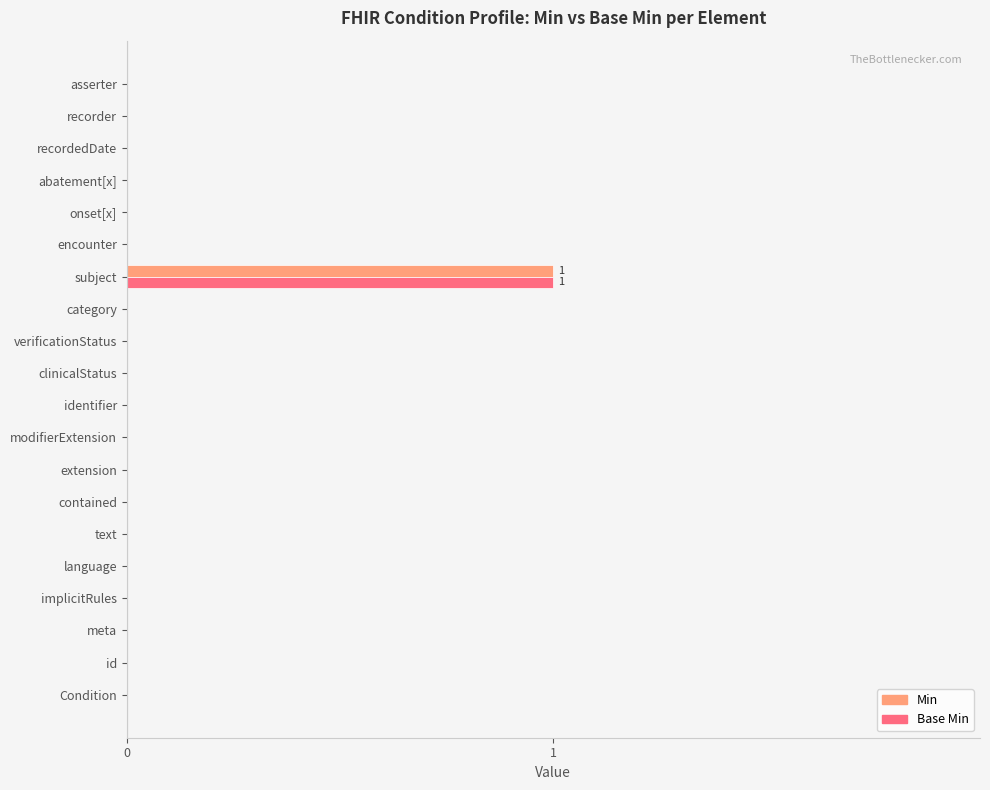

Which category has the highest value in the Min series?

subject